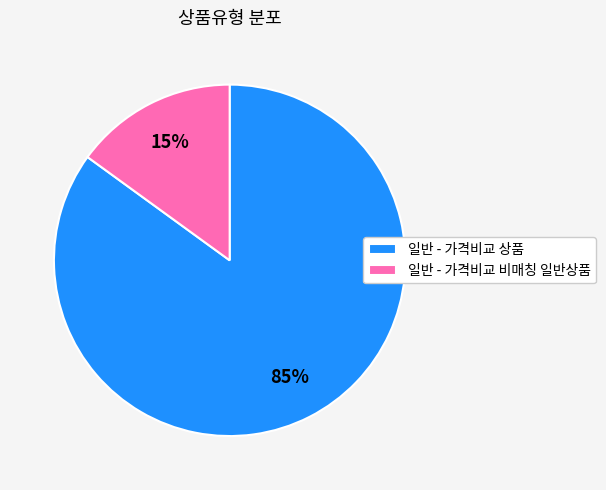

Which has a higher value, 일반 - 가격비교 비매칭 일반상품 or 일반 - 가격비교 상품?

일반 - 가격비교 상품